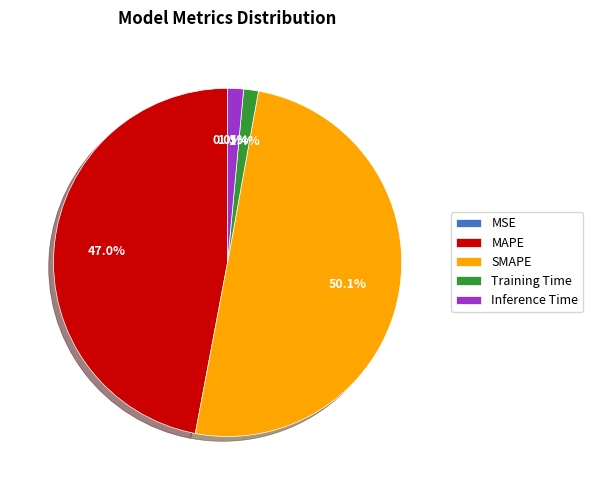

Does Inference Time account for over 50% of the chart?

No